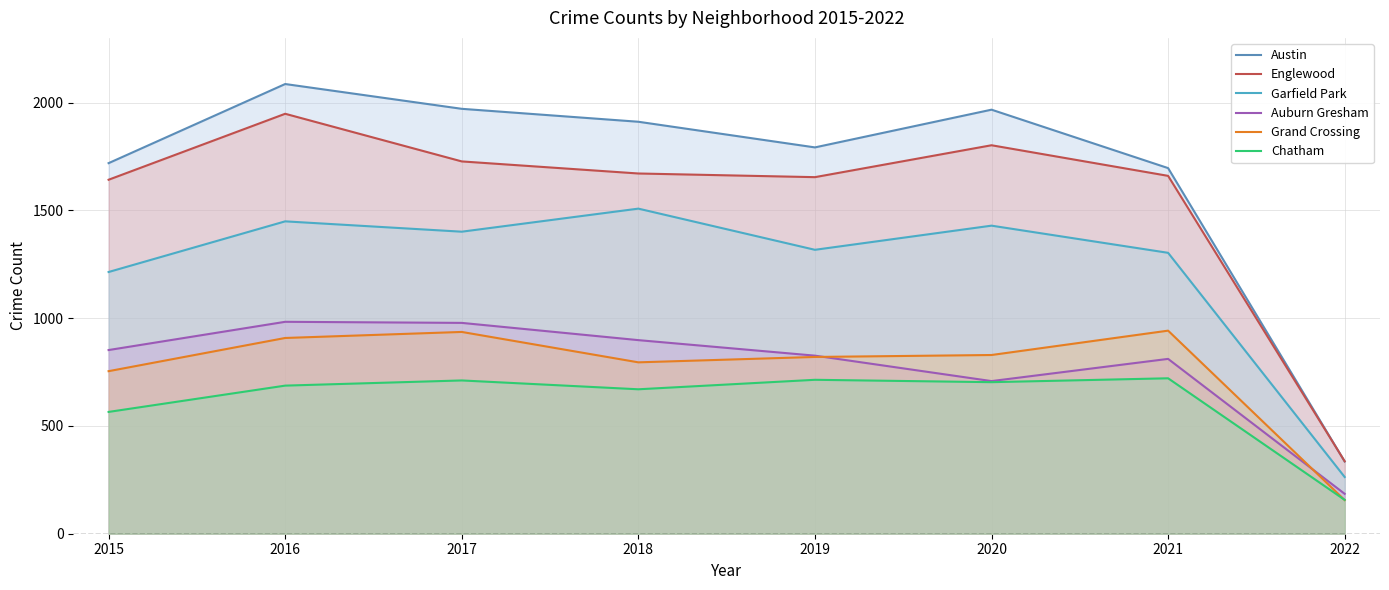

Rank the series at 2015 from lowest to highest value.

Chatham, Grand Crossing, Auburn Gresham, Garfield Park, Englewood, Austin